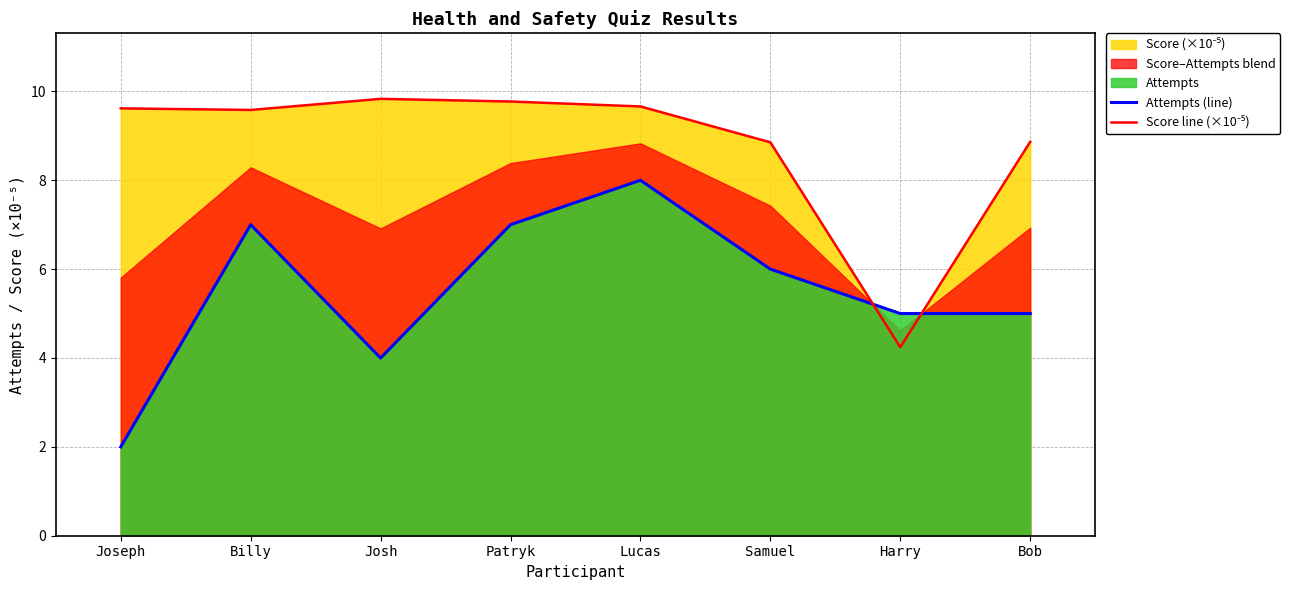

Reading right to left, transcribe all the data shown in this chart.

Attempts (line): 5.0	5.0	6.0	8.0	7.0	4.0	7.0	2.0
Score line (×10⁻⁵): 8.9	4.2	8.9	9.7	9.8	9.8	9.6	9.6